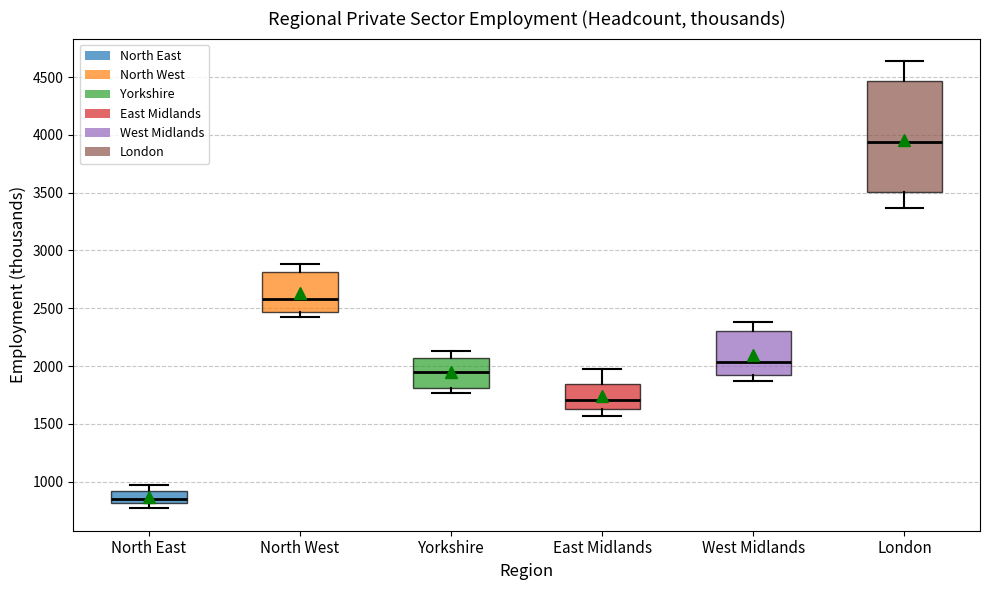

Reading left to right, read every box against the y-axis: the position of its median line, the range the box covers, and the ends of its whiskers. The values are not printed on the chart, so give them approximately, as read against the axis.

North East: median 850, box 800 to 900, whiskers 750 to 950
North West: median 2600, box 2450 to 2800, whiskers 2400 to 2900
Yorkshire: median 1950, box 1800 to 2050, whiskers 1750 to 2150
East Midlands: median 1700, box 1650 to 1850, whiskers 1550 to 1950
West Midlands: median 2050, box 1900 to 2300, whiskers 1850 to 2400
London: median 3950, box 3500 to 4450, whiskers 3350 to 4650